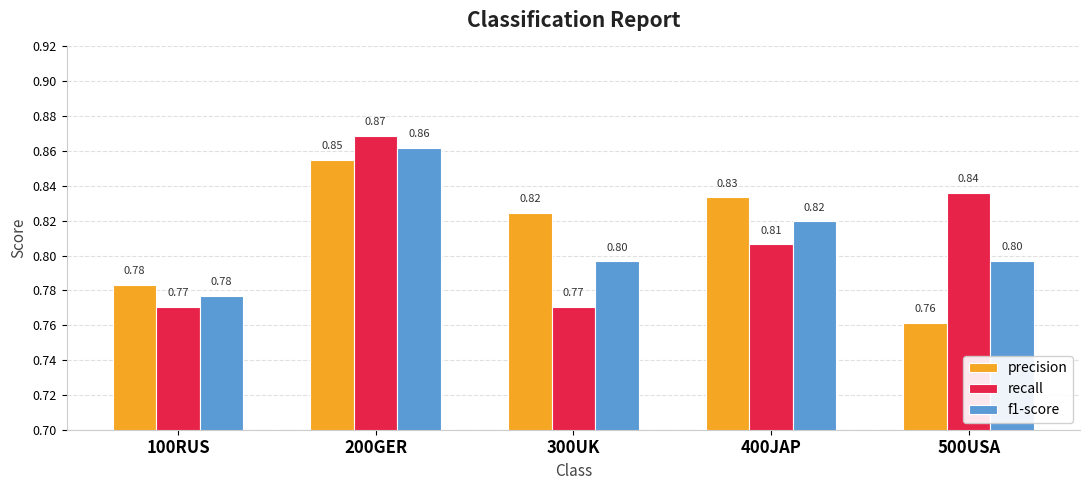

The value of f1-score at 100RUS is 1.3. True or false?

False